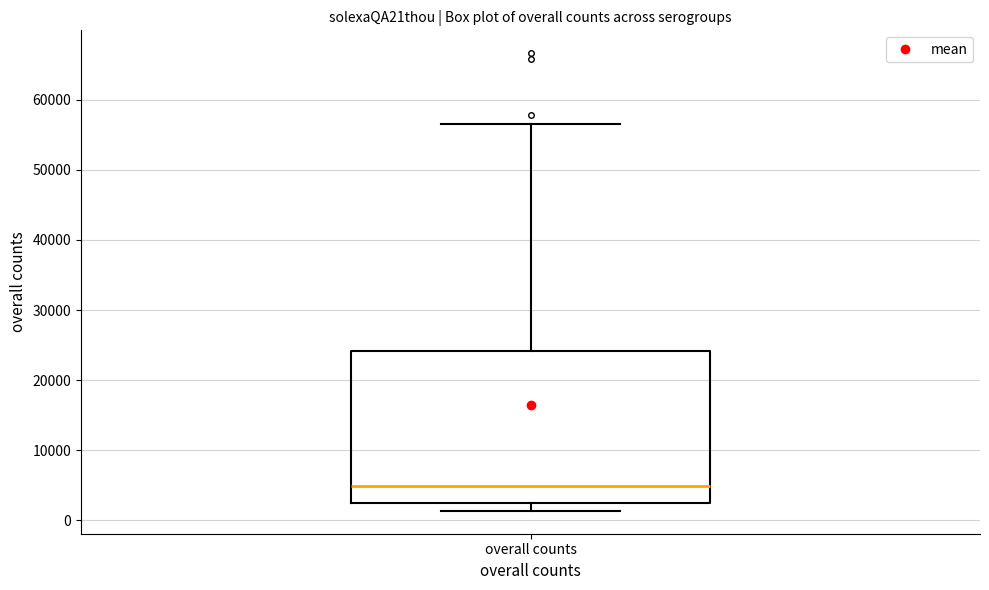

Where does the upper whisker of the box for overall counts end on the y-axis? The values are not printed on the chart, so give them approximately, as read against the axis.

57000